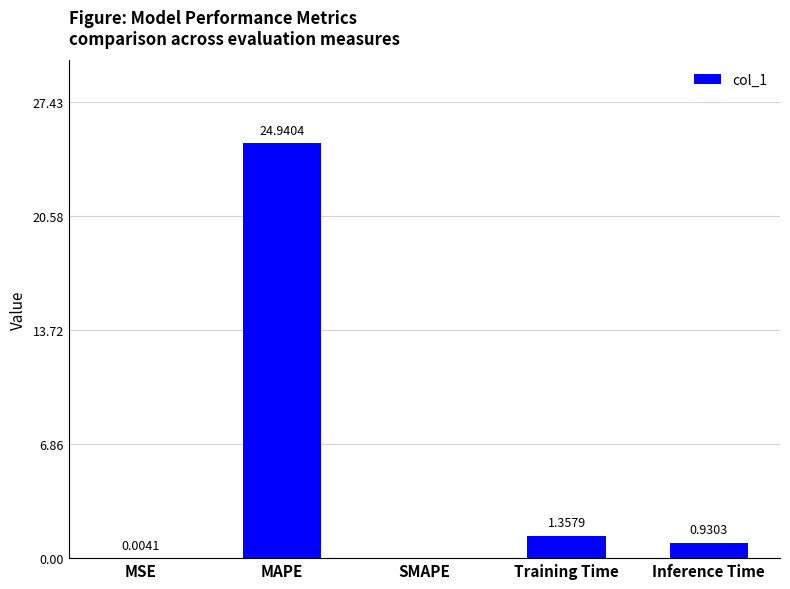

What is the change in value from MSE to MAPE?

+24.9